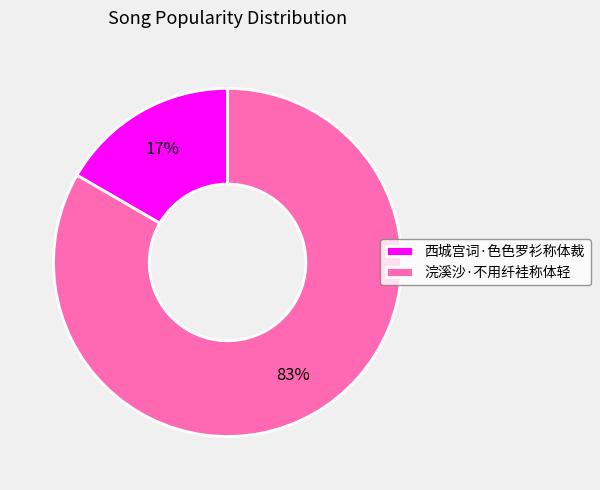

The 浣溪沙·不用纤袿称体轻 slice represents 73% of the pie. True or false?

False